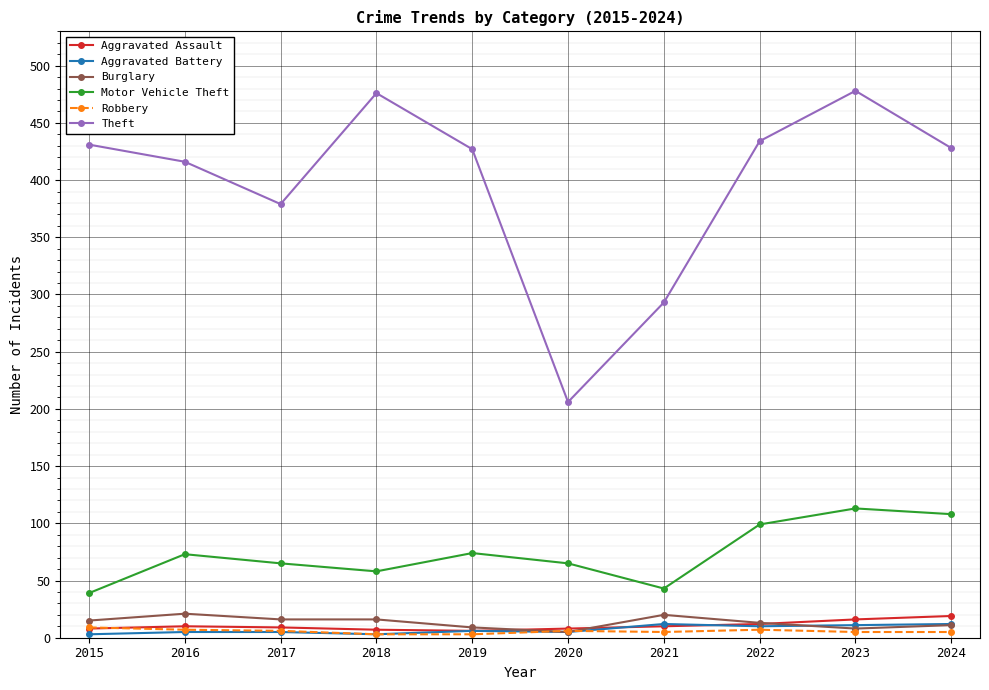

At how many categories does at least one series exceed 351?

8